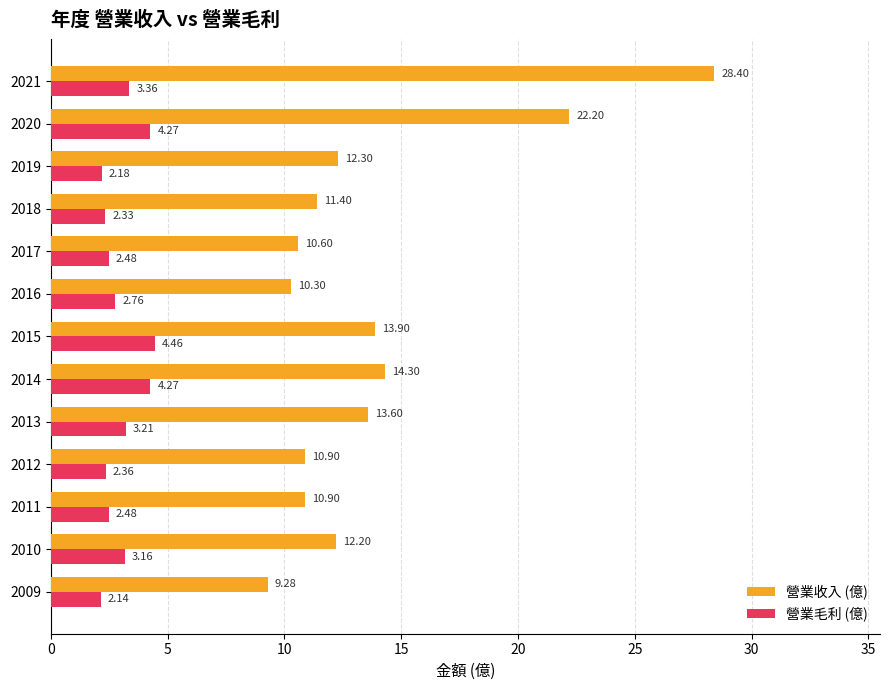

List the series in order of their overall mean, lowest first.

營業毛利 (億), 營業收入 (億)